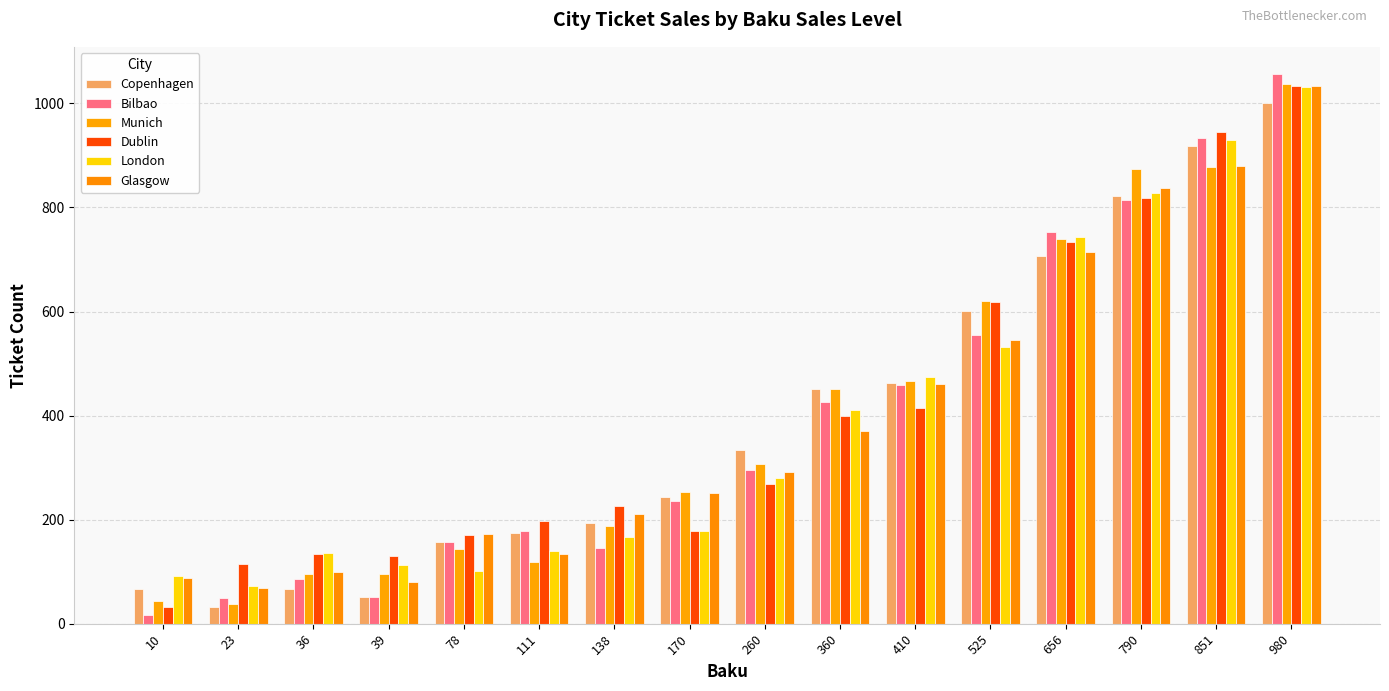

What is the greatest value displayed?

1056